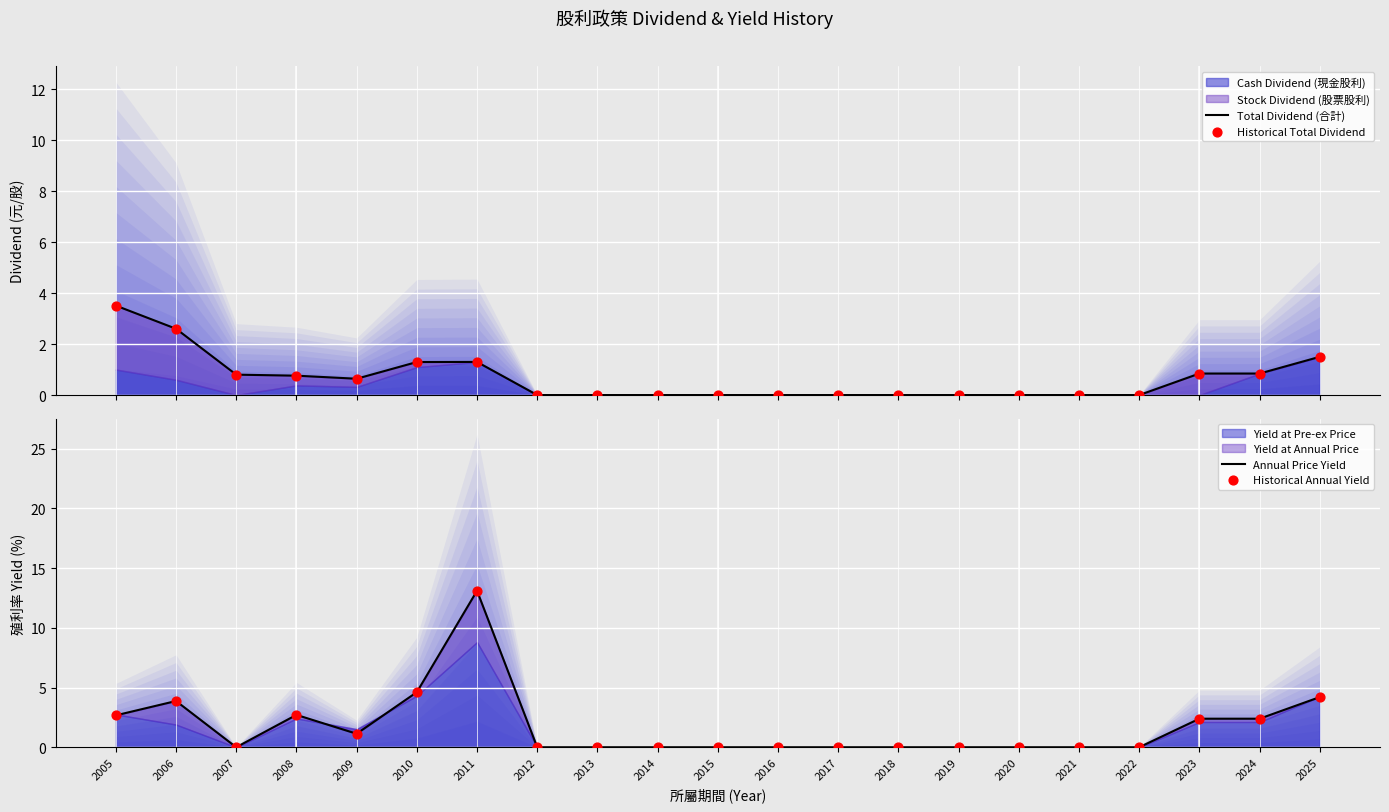

At which category is the sum across all series the highest?

2011